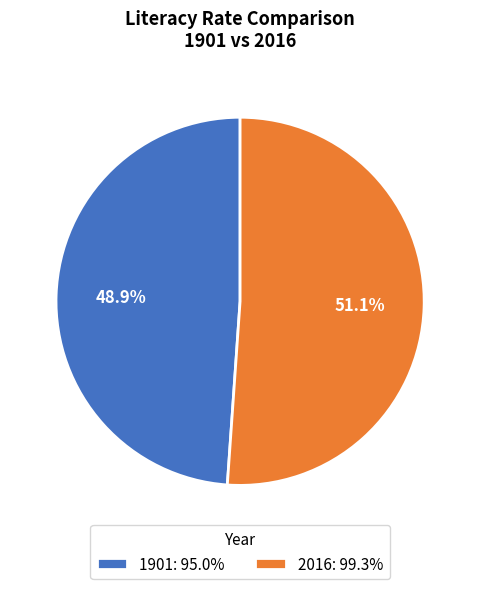

To the nearest percent, what portion does 2016 represent?

51%